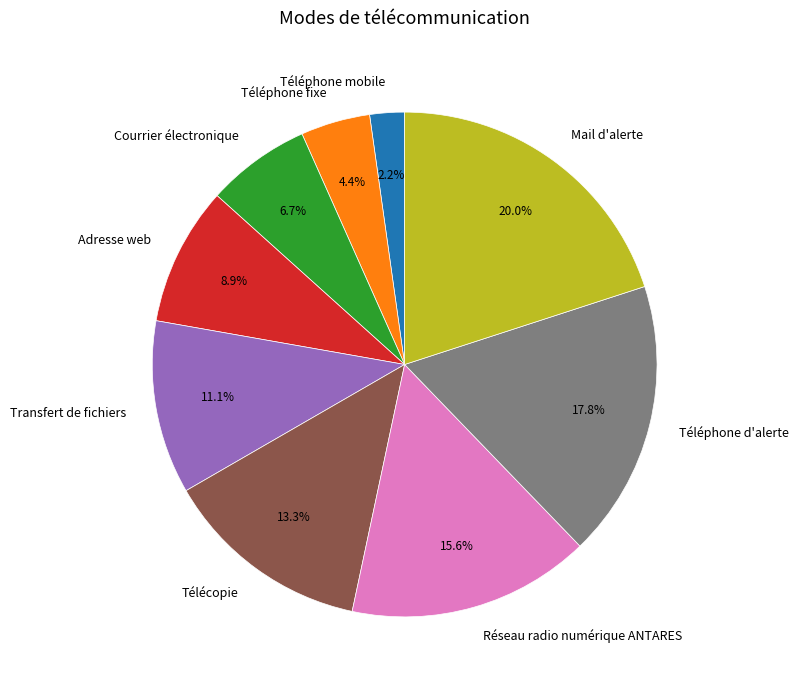

To the nearest percent, what is the difference between the Courrier électronique and Téléphone fixe slice percentages?

2%